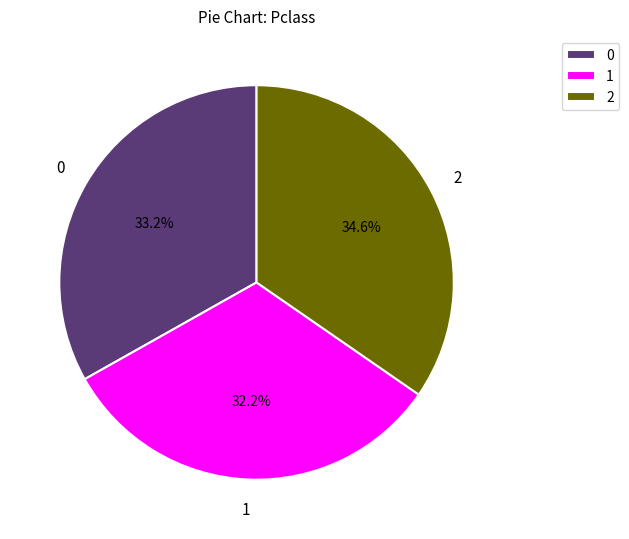

What portion of the pie excludes 1?

67.8%